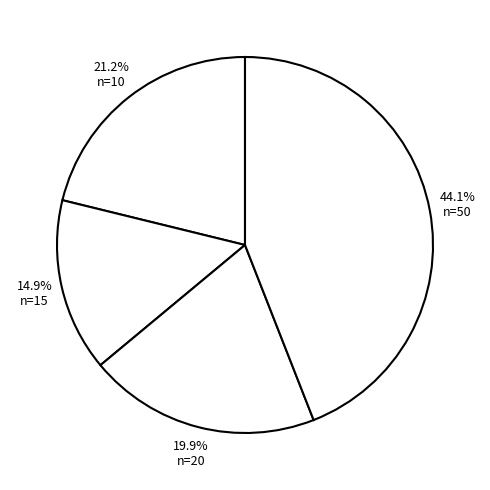

Count the number of slices in the pie.

4